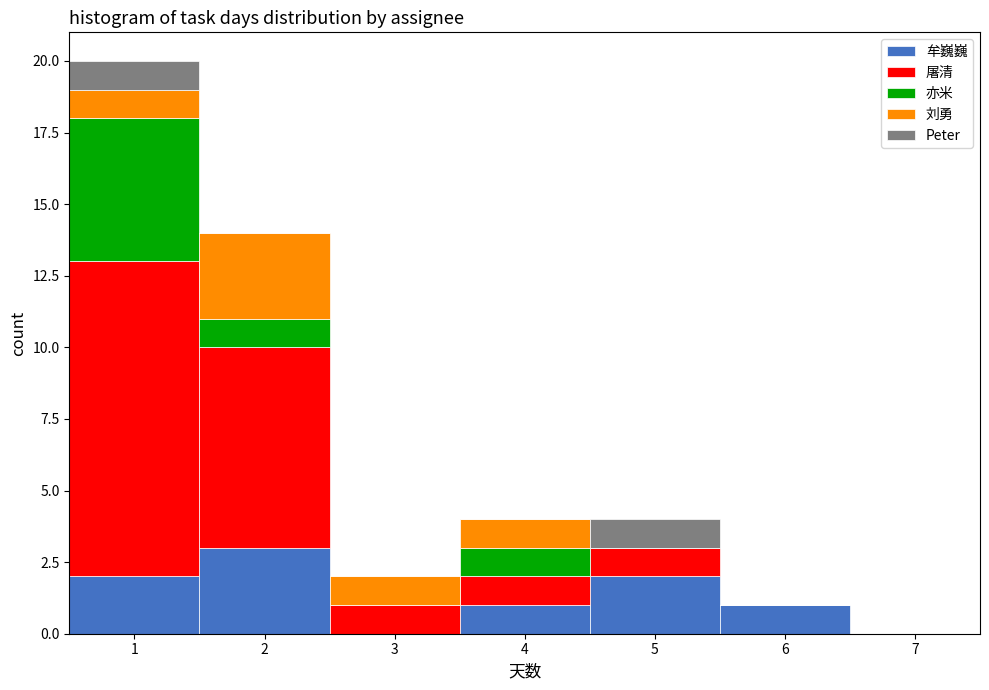

Reading left to right, transcribe this chart: for each stacked bar, give the range it covers on the x-axis and its total height. The values are not printed on the chart, so give them approximately, as read against the axis.

0.5 to 1.5: 20
1.5 to 2.5: 14
2.5 to 3.5: 2
3.5 to 4.5: 4
4.5 to 5.5: 4
5.5 to 6.5: 1
6.5 to 7.5: 0